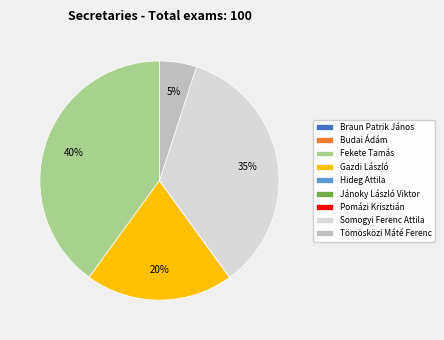

True or false: Fekete Tamás accounts for 40% of the total.

True